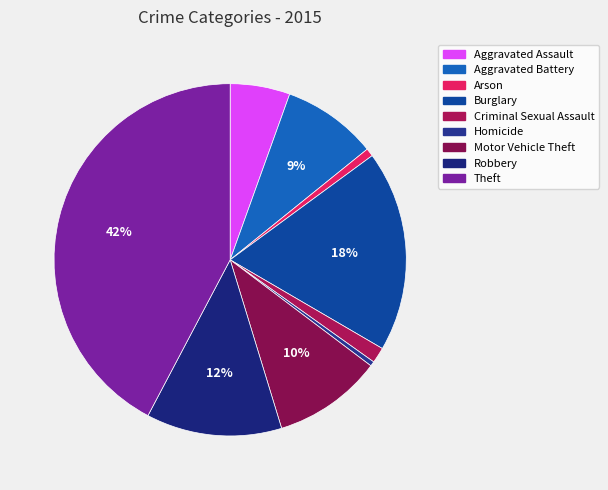

Is there any slice that represents more than half of the pie?

No